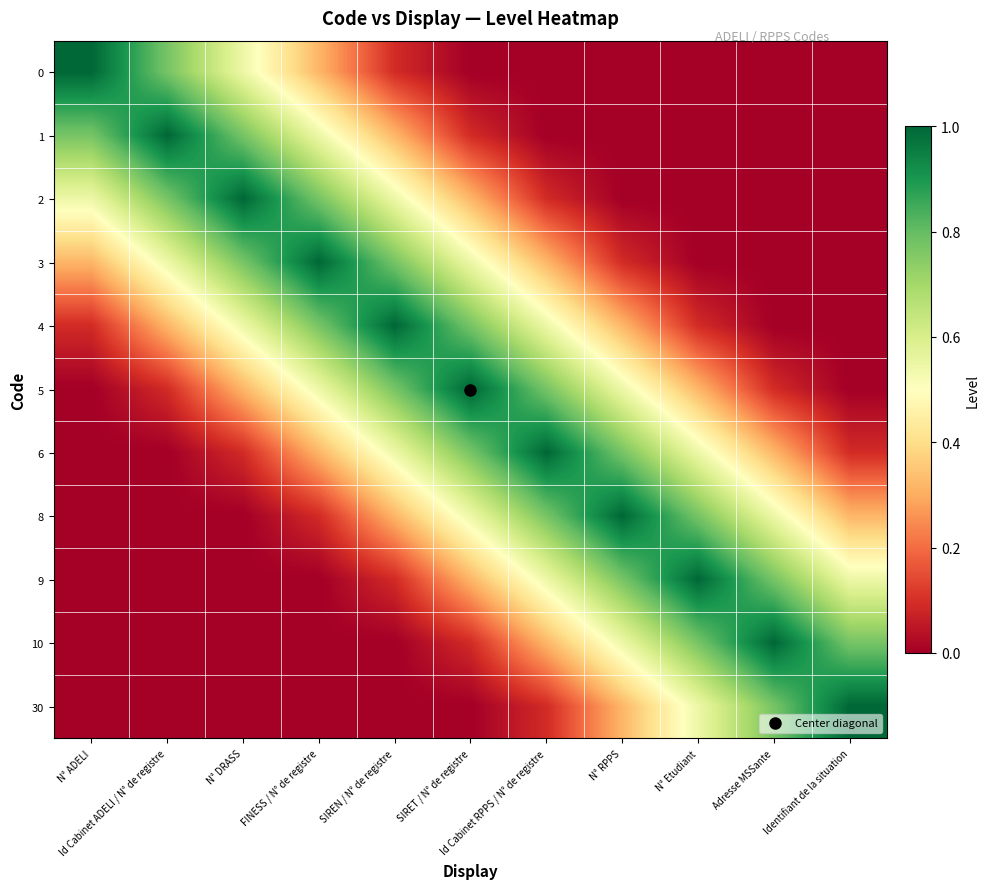

Reading left to right, transcribe all the data shown in this chart.

0: N° ADELI=1.0	Id Cabinet ADELI / N° de registre=0.8	N° DRASS=0.5	FINESS / N° de registre=0.3	SIREN / N° de registre=0.1	SIRET / N° de registre=0.0	Id Cabinet RPPS / N° de registre=0.0	N° RPPS=0.0	N° Etudiant=0.0	Adresse MSSante=0.0	Identifiant de la situation=0.0
1: N° ADELI=0.8	Id Cabinet ADELI / N° de registre=1.0	N° DRASS=0.8	FINESS / N° de registre=0.5	SIREN / N° de registre=0.3	SIRET / N° de registre=0.1	Id Cabinet RPPS / N° de registre=0.0	N° RPPS=0.0	N° Etudiant=0.0	Adresse MSSante=0.0	Identifiant de la situation=0.0
2: N° ADELI=0.5	Id Cabinet ADELI / N° de registre=0.8	N° DRASS=1.0	FINESS / N° de registre=0.8	SIREN / N° de registre=0.5	SIRET / N° de registre=0.3	Id Cabinet RPPS / N° de registre=0.1	N° RPPS=0.0	N° Etudiant=0.0	Adresse MSSante=0.0	Identifiant de la situation=0.0
3: N° ADELI=0.3	Id Cabinet ADELI / N° de registre=0.5	N° DRASS=0.8	FINESS / N° de registre=1.0	SIREN / N° de registre=0.8	SIRET / N° de registre=0.5	Id Cabinet RPPS / N° de registre=0.3	N° RPPS=0.1	N° Etudiant=0.0	Adresse MSSante=0.0	Identifiant de la situation=0.0
4: N° ADELI=0.1	Id Cabinet ADELI / N° de registre=0.3	N° DRASS=0.5	FINESS / N° de registre=0.8	SIREN / N° de registre=1.0	SIRET / N° de registre=0.8	Id Cabinet RPPS / N° de registre=0.5	N° RPPS=0.3	N° Etudiant=0.1	Adresse MSSante=0.0	Identifiant de la situation=0.0
5: N° ADELI=0.0	Id Cabinet ADELI / N° de registre=0.1	N° DRASS=0.3	FINESS / N° de registre=0.5	SIREN / N° de registre=0.8	SIRET / N° de registre=1.0	Id Cabinet RPPS / N° de registre=0.8	N° RPPS=0.5	N° Etudiant=0.3	Adresse MSSante=0.1	Identifiant de la situation=0.0
6: N° ADELI=0.0	Id Cabinet ADELI / N° de registre=0.0	N° DRASS=0.1	FINESS / N° de registre=0.3	SIREN / N° de registre=0.5	SIRET / N° de registre=0.8	Id Cabinet RPPS / N° de registre=1.0	N° RPPS=0.8	N° Etudiant=0.5	Adresse MSSante=0.3	Identifiant de la situation=0.1
8: N° ADELI=0.0	Id Cabinet ADELI / N° de registre=0.0	N° DRASS=0.0	FINESS / N° de registre=0.1	SIREN / N° de registre=0.3	SIRET / N° de registre=0.5	Id Cabinet RPPS / N° de registre=0.8	N° RPPS=1.0	N° Etudiant=0.8	Adresse MSSante=0.5	Identifiant de la situation=0.3
9: N° ADELI=0.0	Id Cabinet ADELI / N° de registre=0.0	N° DRASS=0.0	FINESS / N° de registre=0.0	SIREN / N° de registre=0.1	SIRET / N° de registre=0.3	Id Cabinet RPPS / N° de registre=0.5	N° RPPS=0.8	N° Etudiant=1.0	Adresse MSSante=0.8	Identifiant de la situation=0.5
10: N° ADELI=0.0	Id Cabinet ADELI / N° de registre=0.0	N° DRASS=0.0	FINESS / N° de registre=0.0	SIREN / N° de registre=0.0	SIRET / N° de registre=0.1	Id Cabinet RPPS / N° de registre=0.3	N° RPPS=0.5	N° Etudiant=0.8	Adresse MSSante=1.0	Identifiant de la situation=0.8
30: N° ADELI=0.0	Id Cabinet ADELI / N° de registre=0.0	N° DRASS=0.0	FINESS / N° de registre=0.0	SIREN / N° de registre=0.0	SIRET / N° de registre=0.0	Id Cabinet RPPS / N° de registre=0.1	N° RPPS=0.3	N° Etudiant=0.5	Adresse MSSante=0.8	Identifiant de la situation=1.0